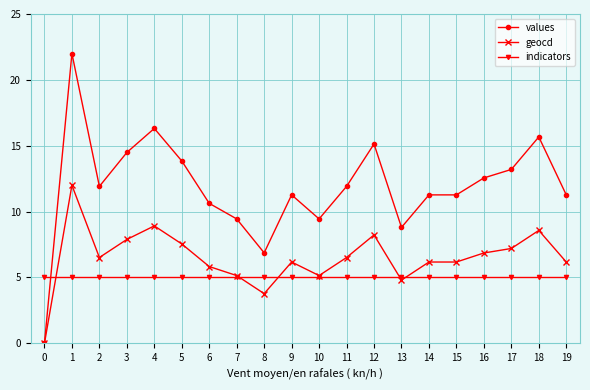

At which category is the sum across all series the highest?

1